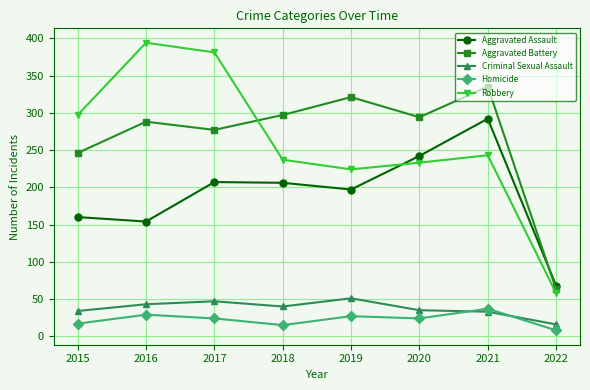

Which series has the largest total across all categories?

Aggravated Battery